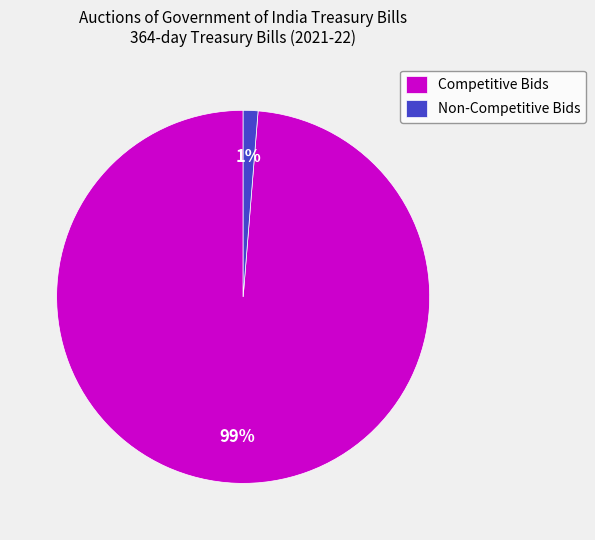

True or false: Non-Competitive Bids accounts for 8% of the total.

False